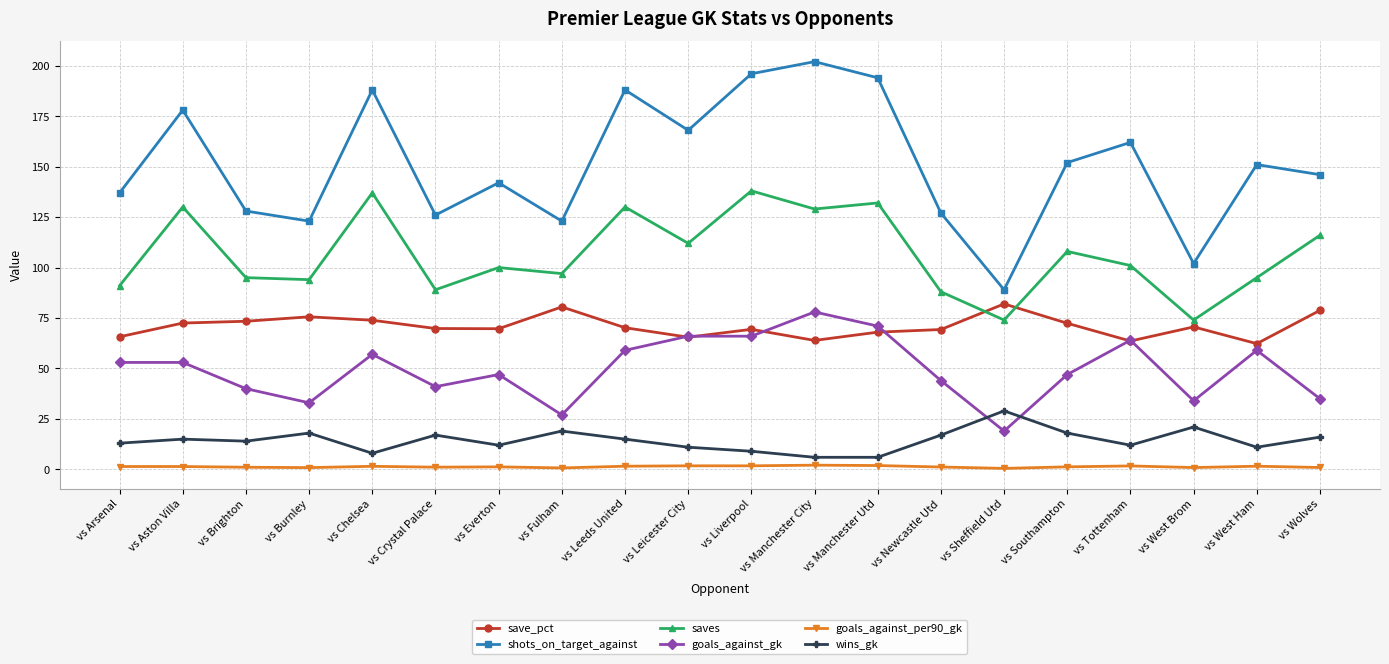

The shots_on_target_against series shows 152.0 at vs Southampton. True or false?

True